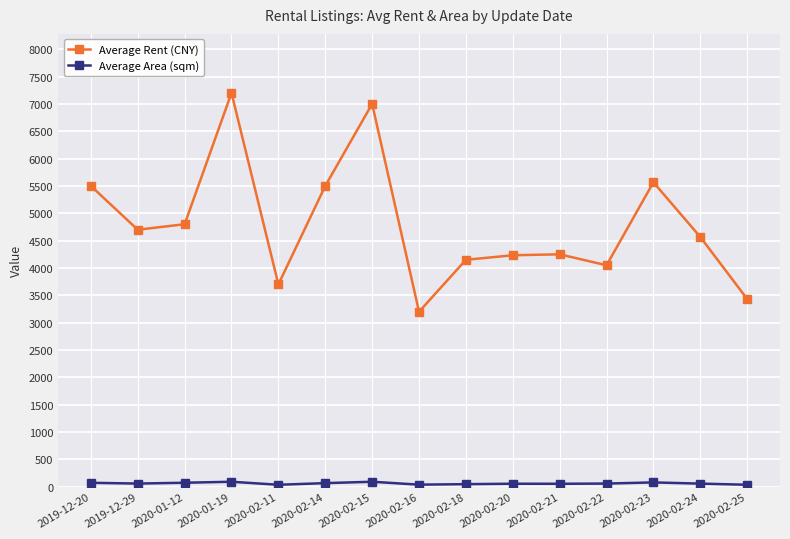

What is the spread (max minus min) of values at 2020-02-23?

5487